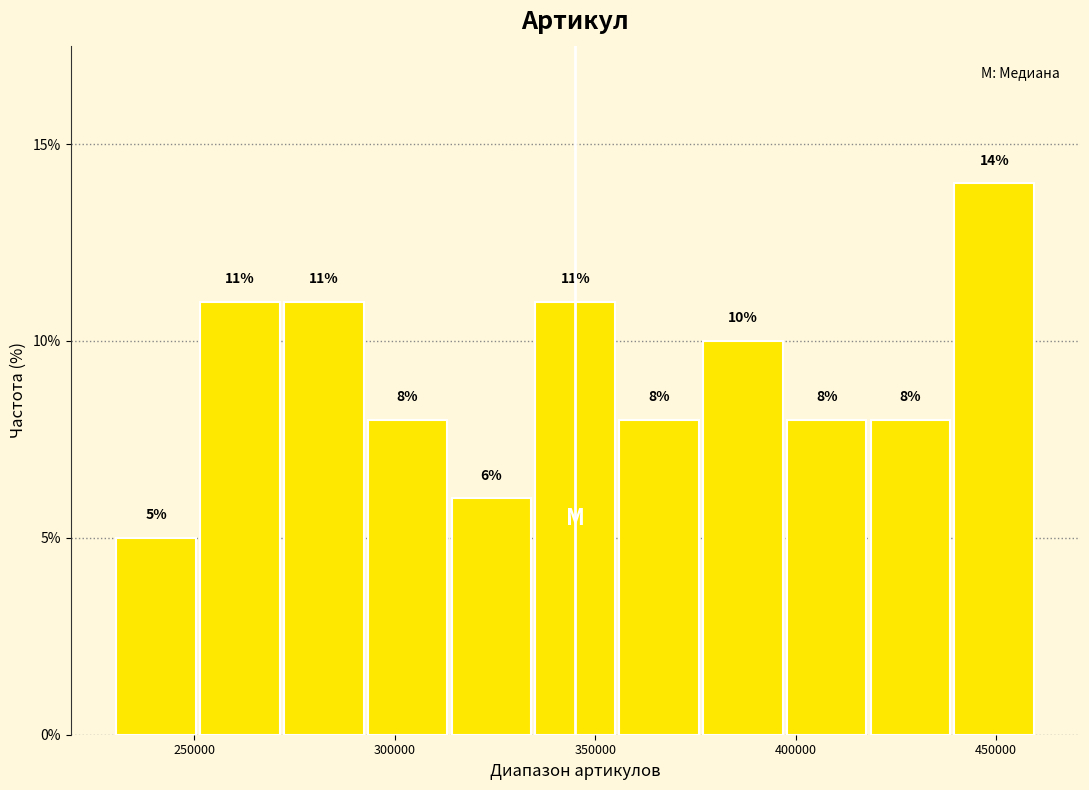

Reading left to right, list every bar in this chart as the range it spans on the x-axis followed by its height. The bar edges are not printed on the chart, so give them approximately, as read against the axis.

230000 to 250000: 5
250000 to 270000: 11
270000 to 295000: 11
295000 to 315000: 8
315000 to 335000: 6
335000 to 355000: 11
355000 to 375000: 8
375000 to 395000: 10
395000 to 420000: 8
420000 to 440000: 8
440000 to 460000: 14